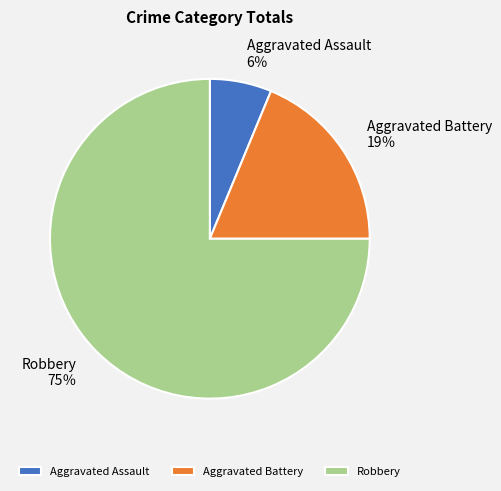

Rank the categories by value from highest to lowest.

Robbery, Aggravated Battery, Aggravated Assault